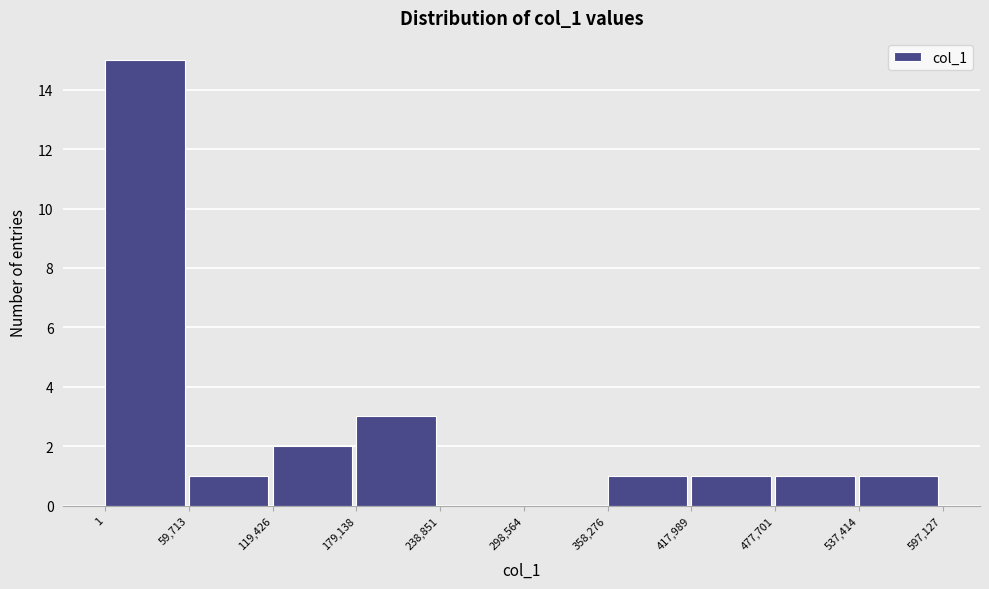

How tall is the bar that spans 358,276 to 417,989 on the x-axis? The values are not printed on the chart, so give them approximately, as read against the axis.

1